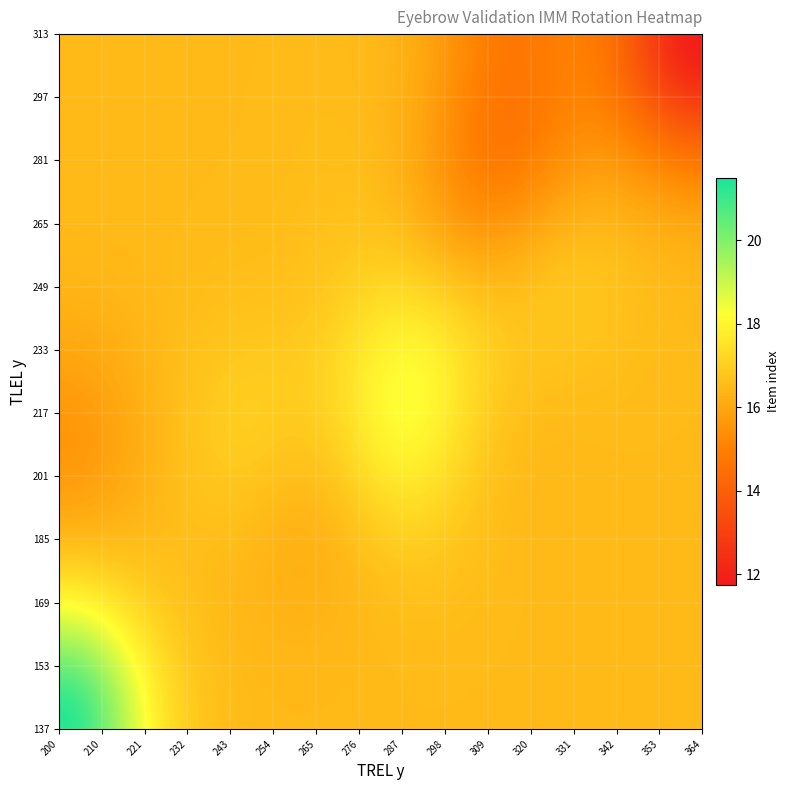

How many data points does each series have?

15